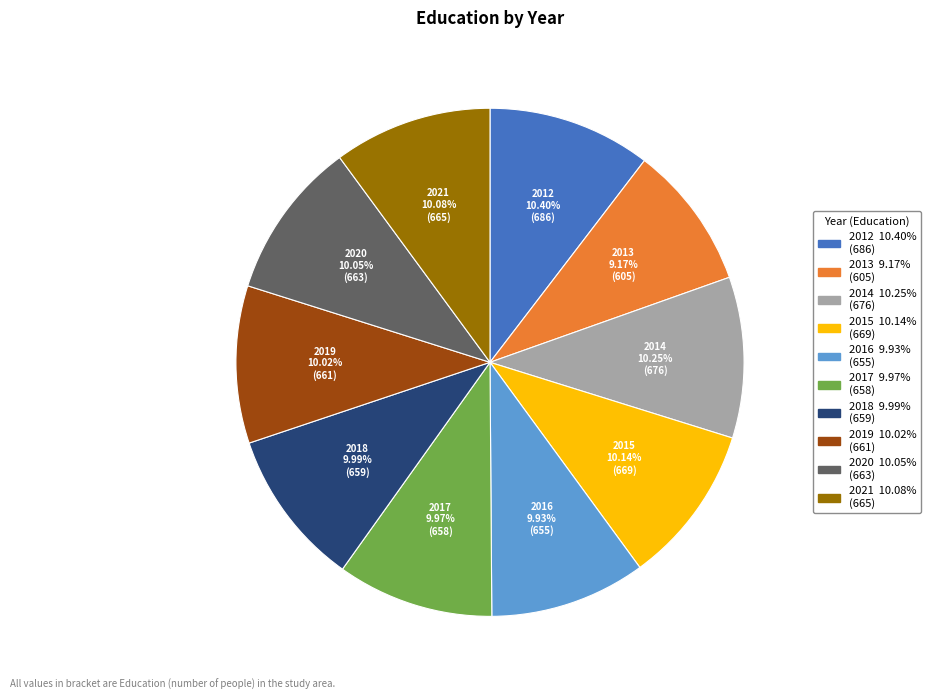

How many slices are in this pie chart?

10